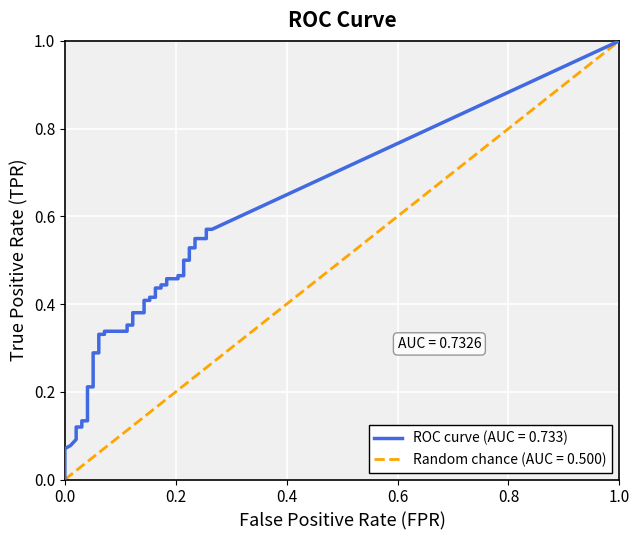

The value of tpr at 26 is 0.6. True or false?

False